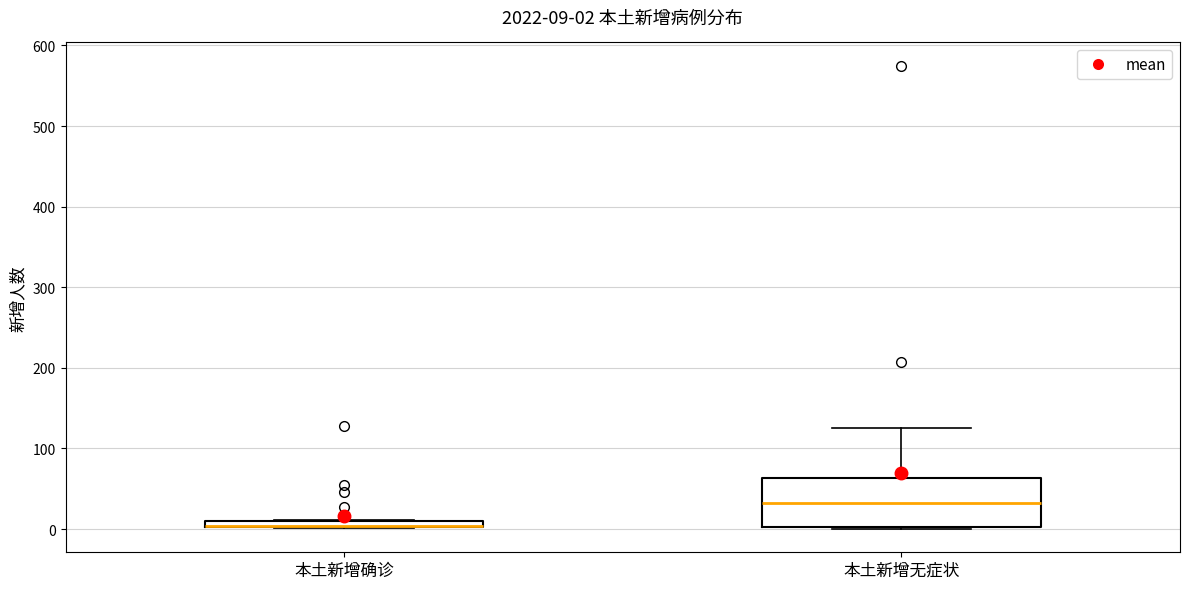

Comparing the boxes themselves (not the whiskers), which one is the tallest?

本土新增无症状